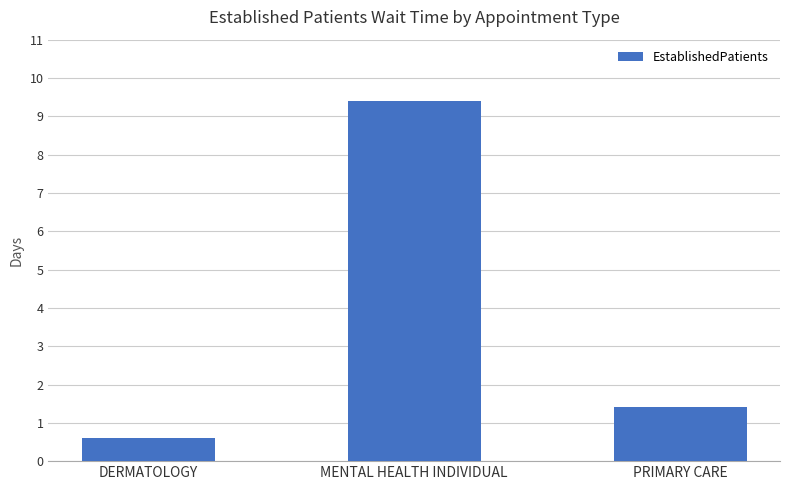

Is it true that the value at PRIMARY CARE is 1.4?

True